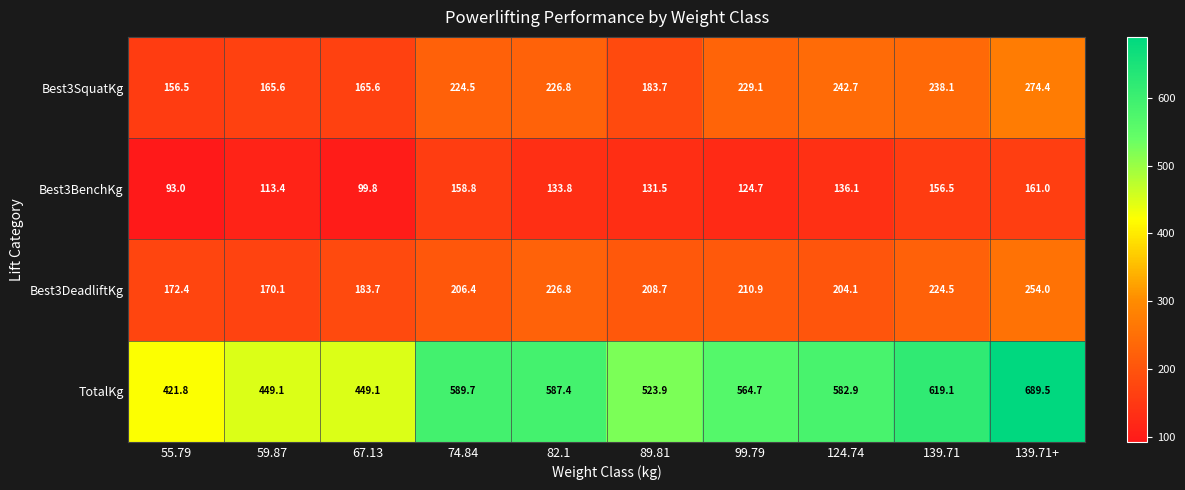

At 74.84, list the series in order from largest to smallest.

TotalKg, Best3SquatKg, Best3DeadliftKg, Best3BenchKg